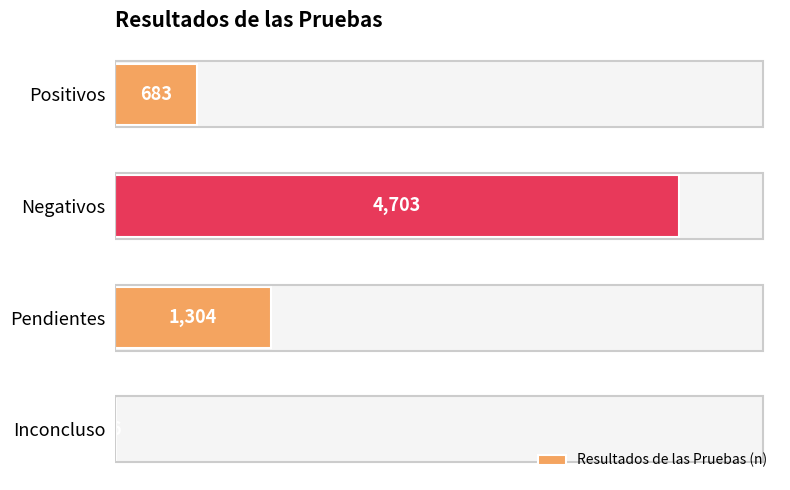

The chart shows a value of 683 at Positivos. True or false?

True